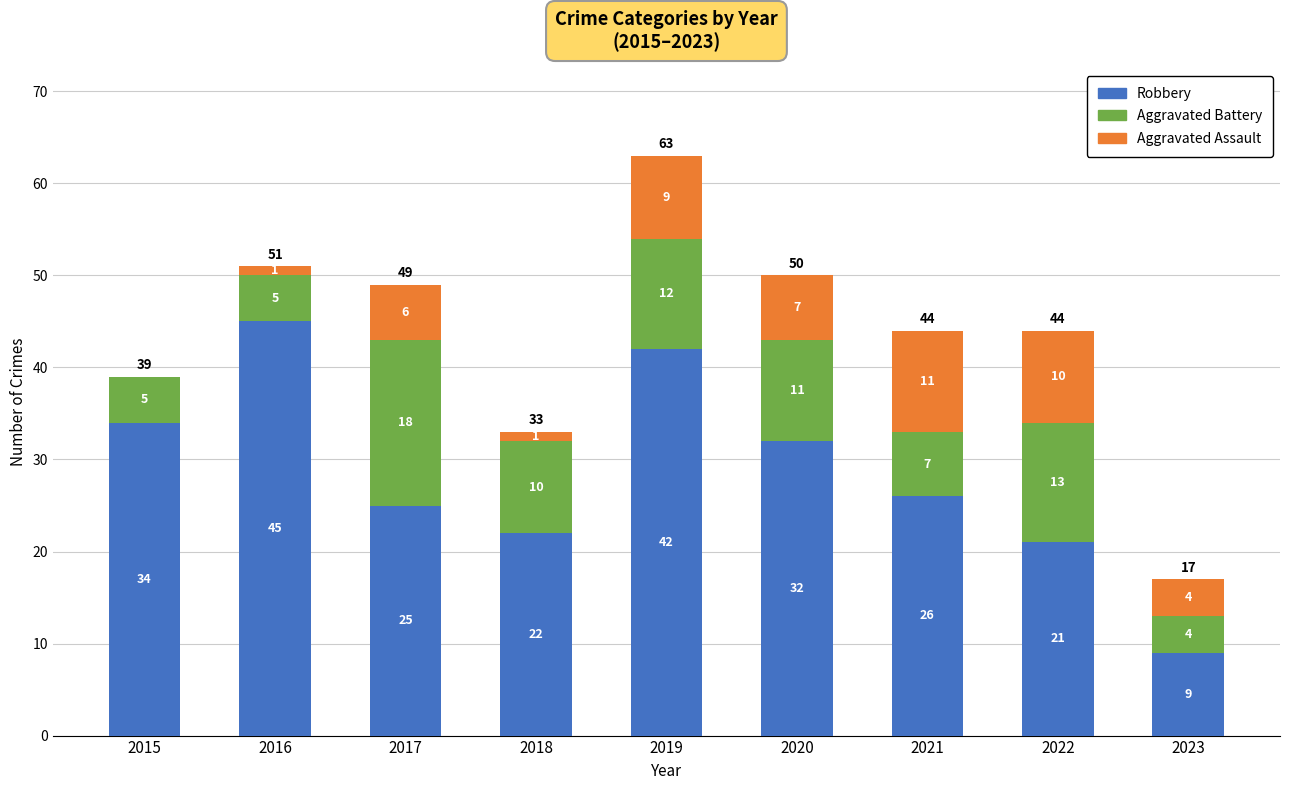

What is the sum of all Robbery values?

256